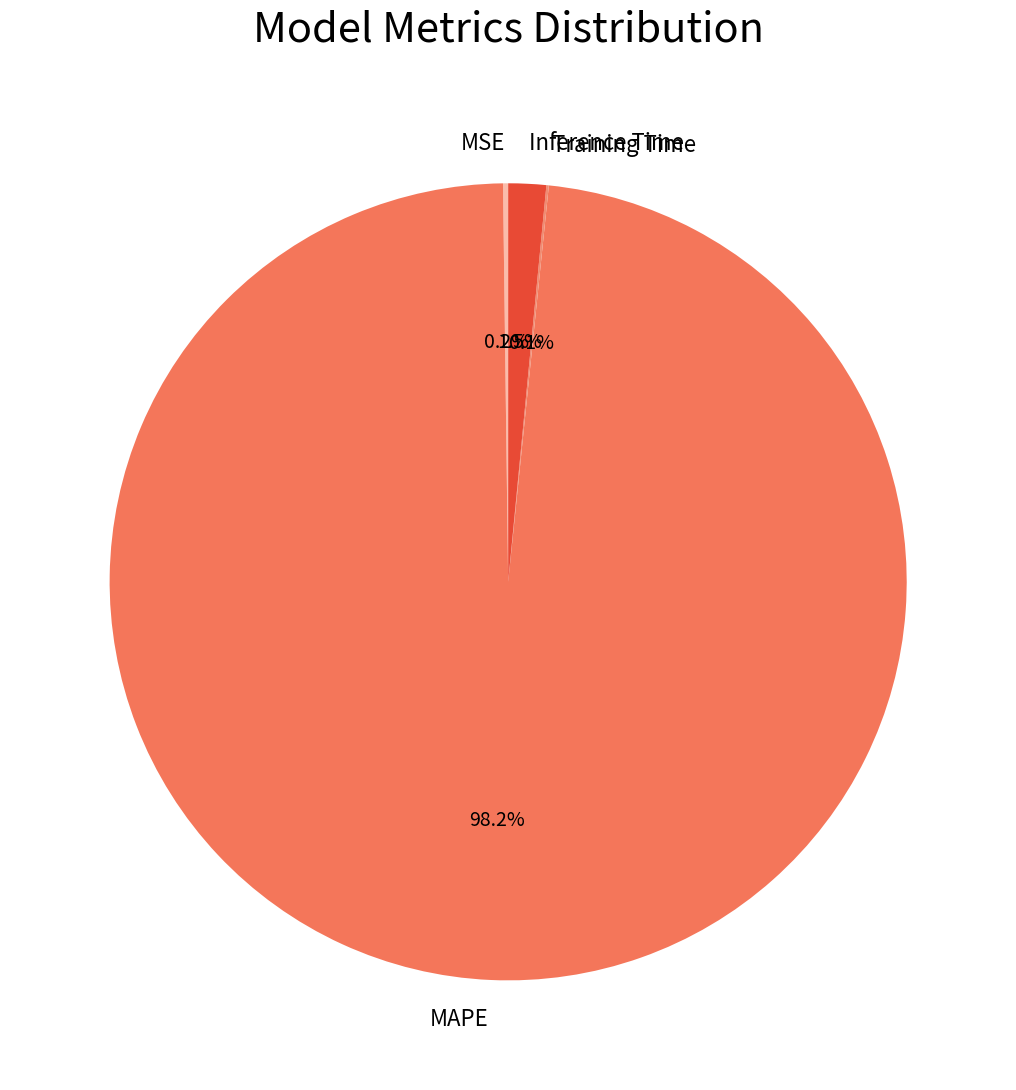

Which category has the biggest portion of the pie?

MAPE